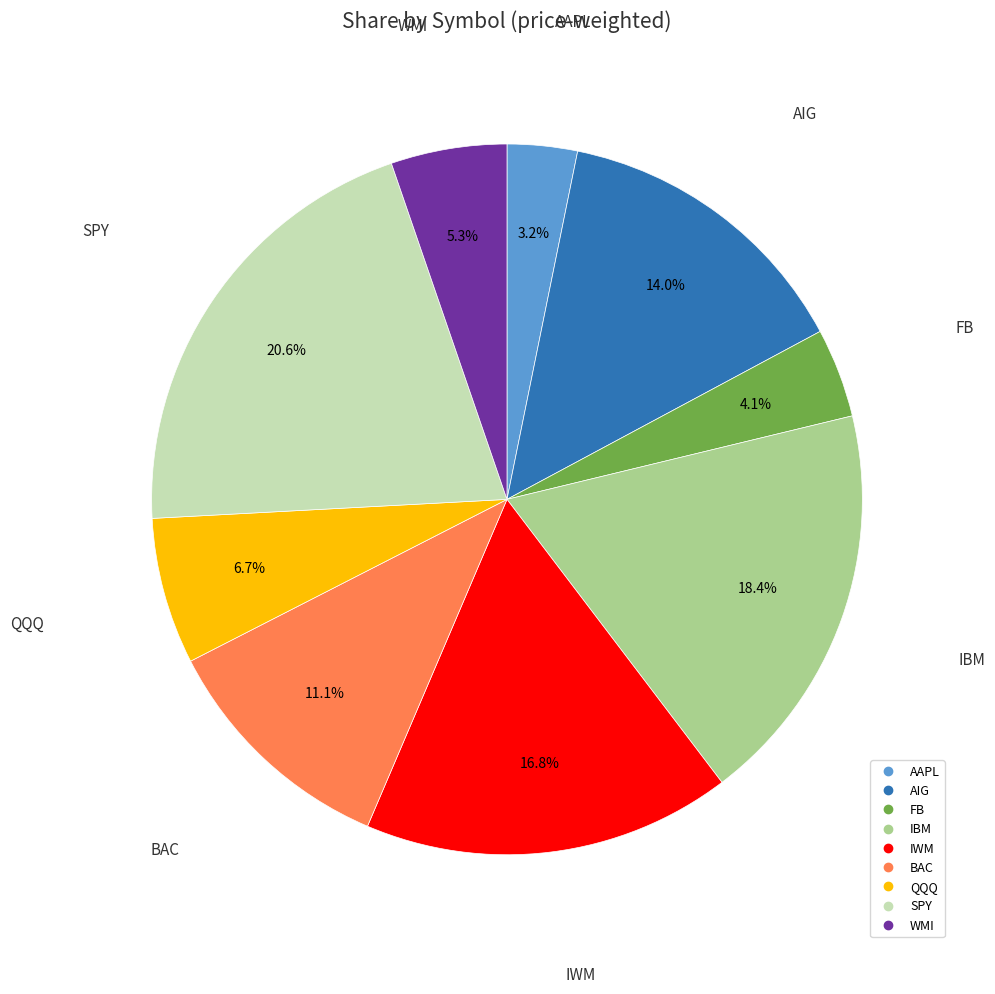

To the nearest percent, what portion does BAC represent?

11%